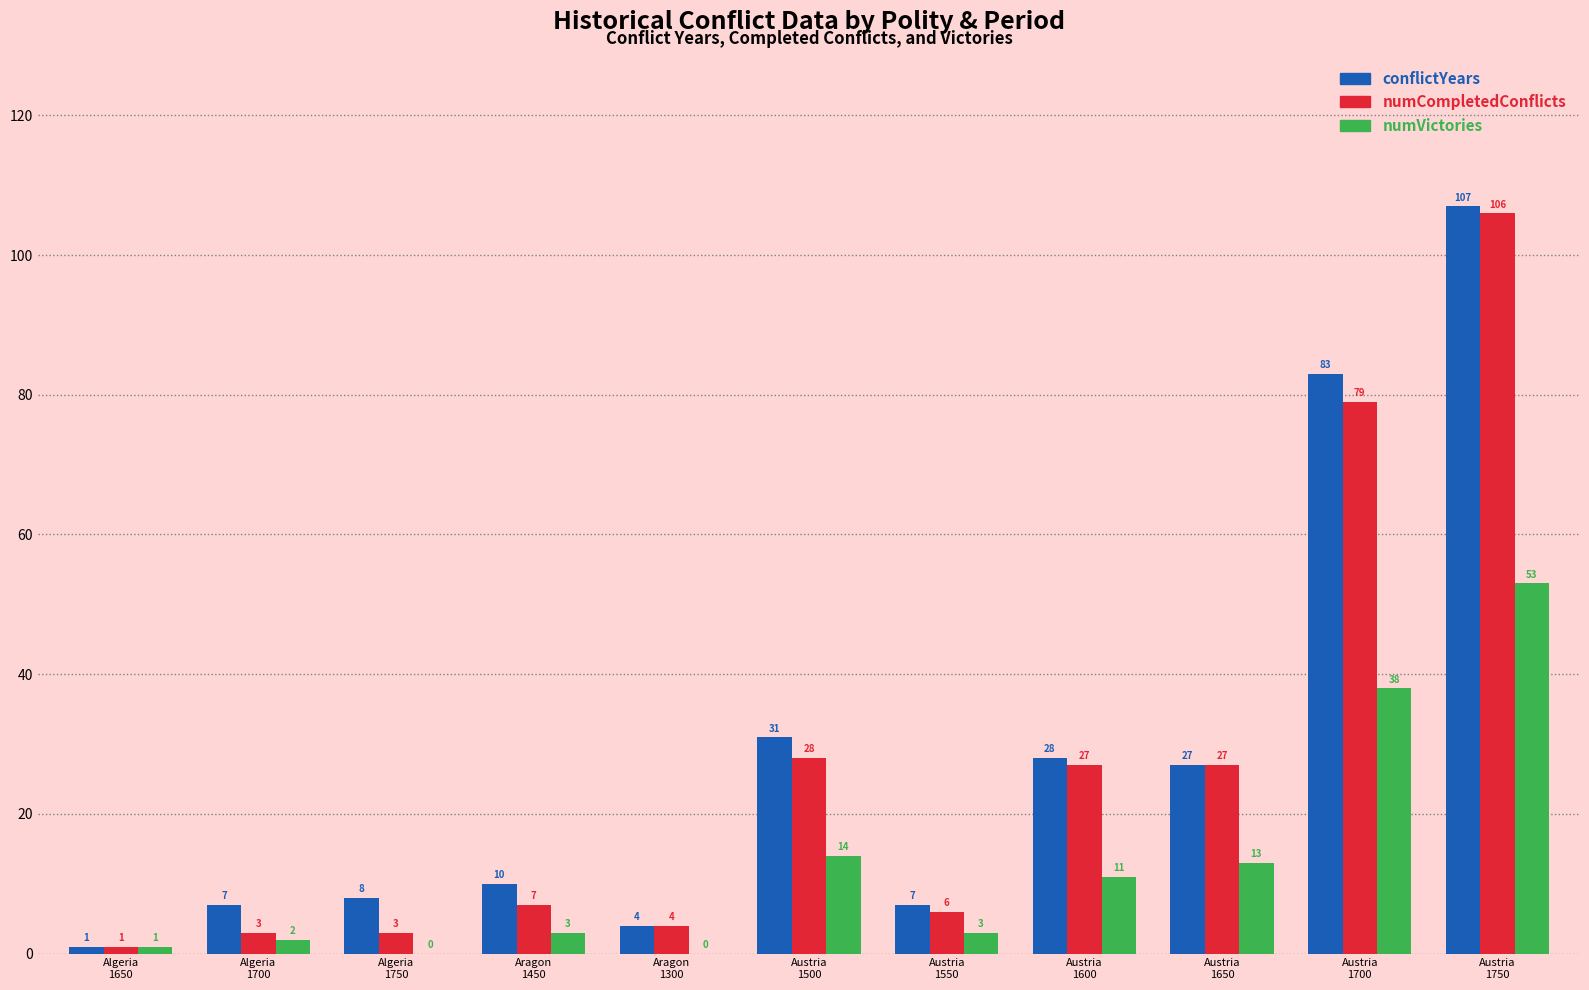

Which series has the largest total across all categories?

conflictYears